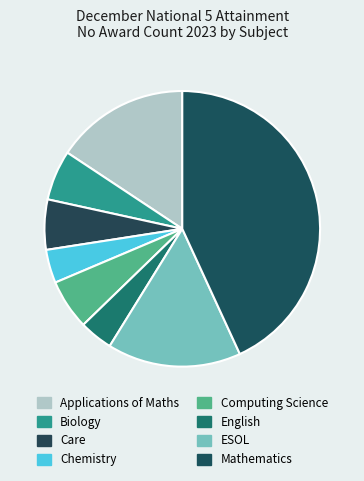

Count the number of slices in the pie.

8